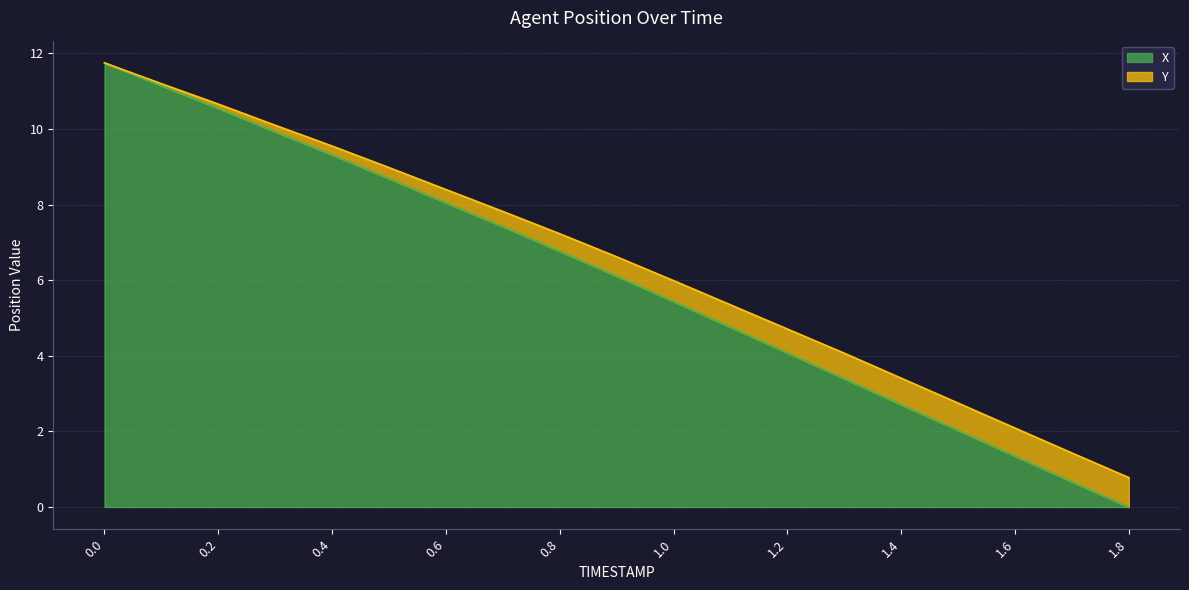

What is the label of the 19th point from the left?

1.8